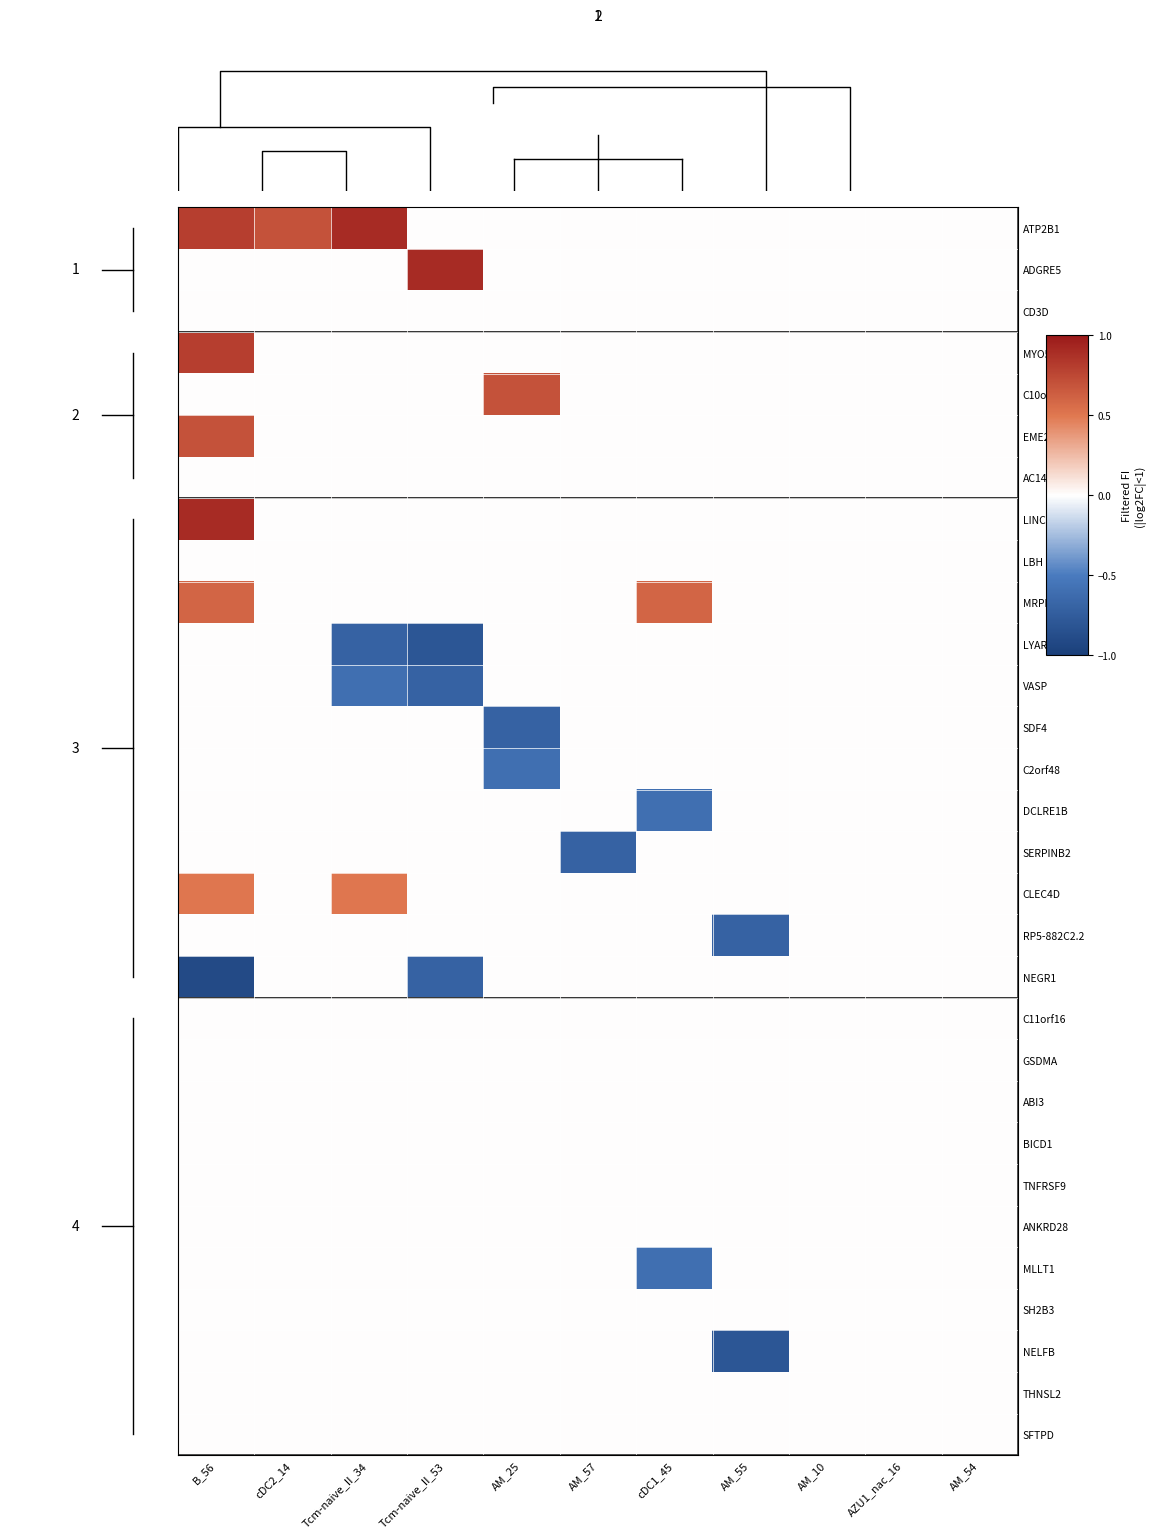

Is the value of SDF4 at AM_57 greater than the value of BICD1 at AM_54?

No